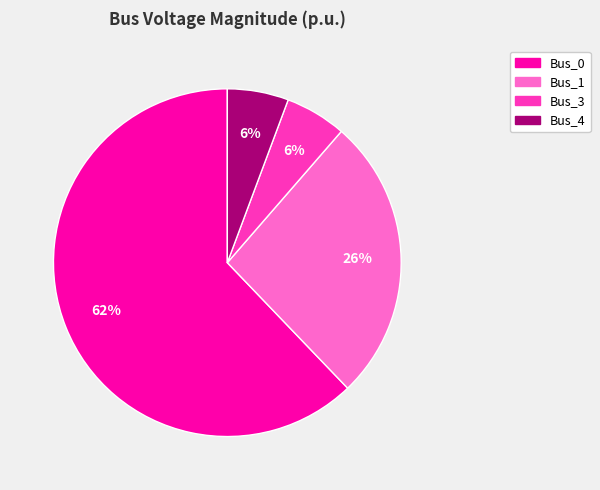

Count the number of slices in the pie.

4